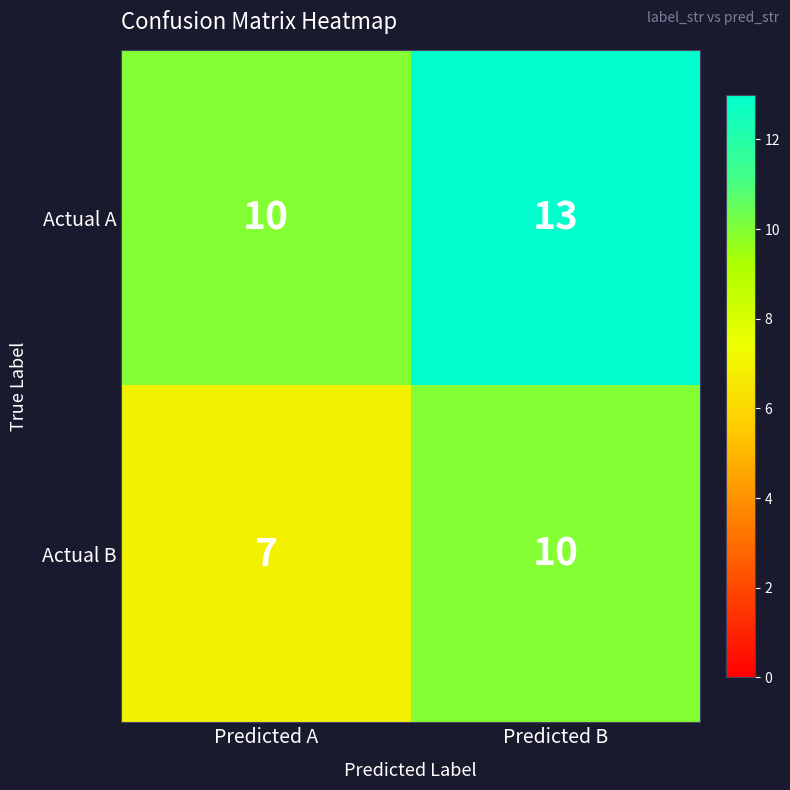

At which category is the sum across all series the highest?

Predicted B